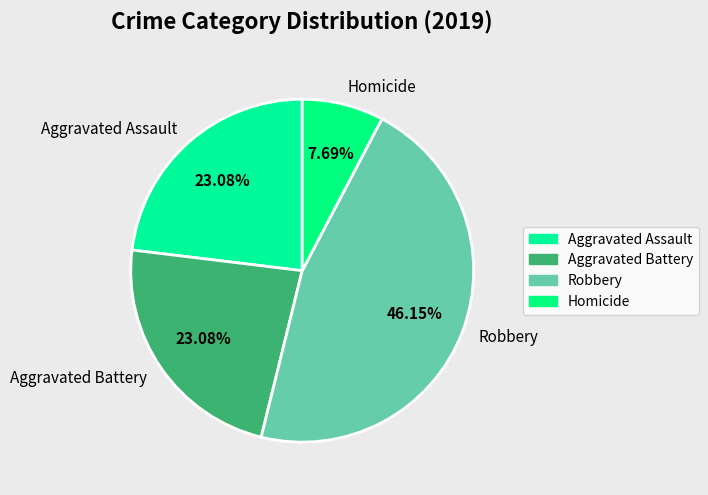

Combined, what portion of the pie is Homicide and Aggravated Assault?

30.8%